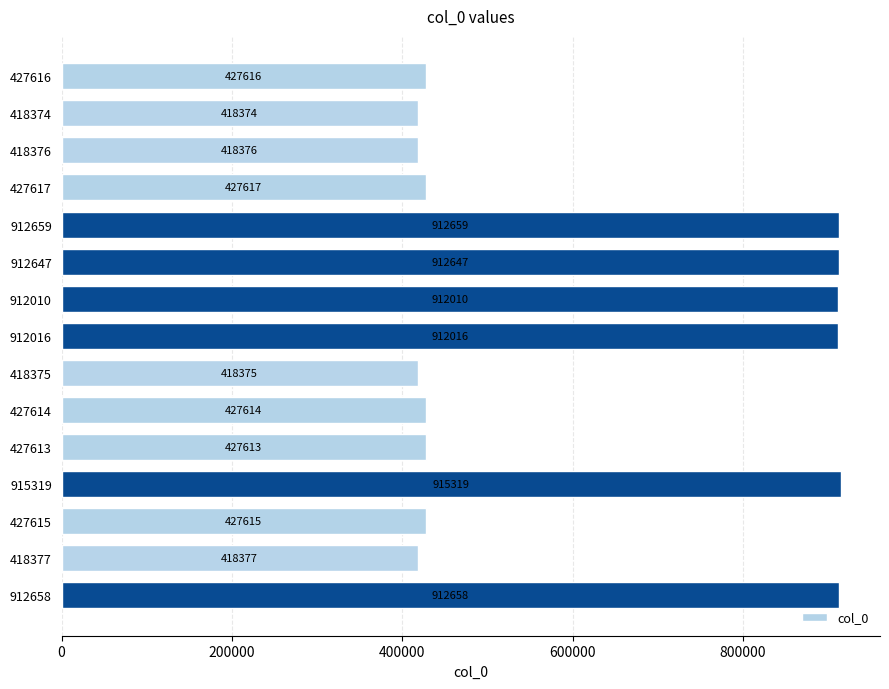

Is it true that the value at 427613 is 568558?

False